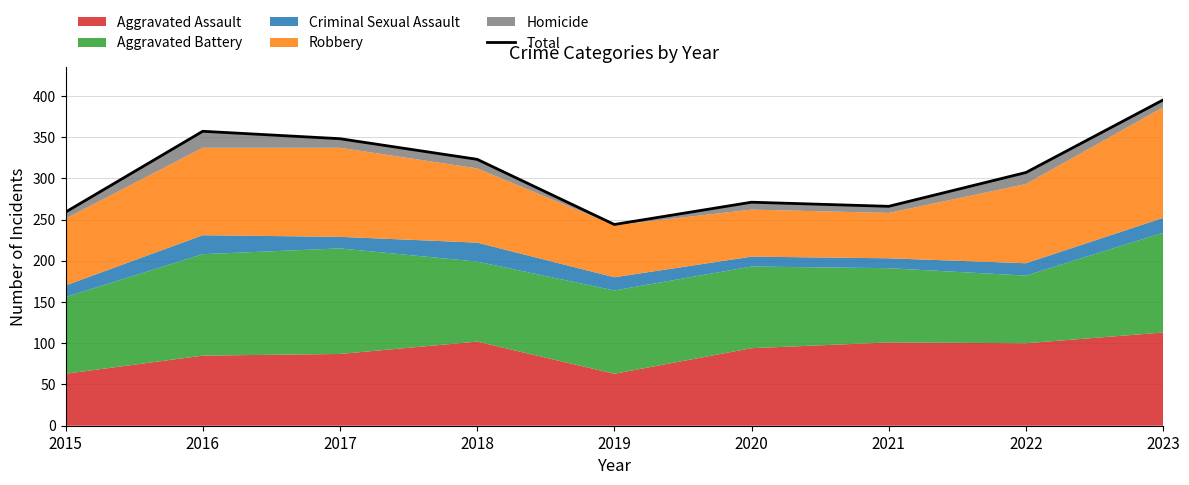

What is the difference between the maximum and minimum values?

151